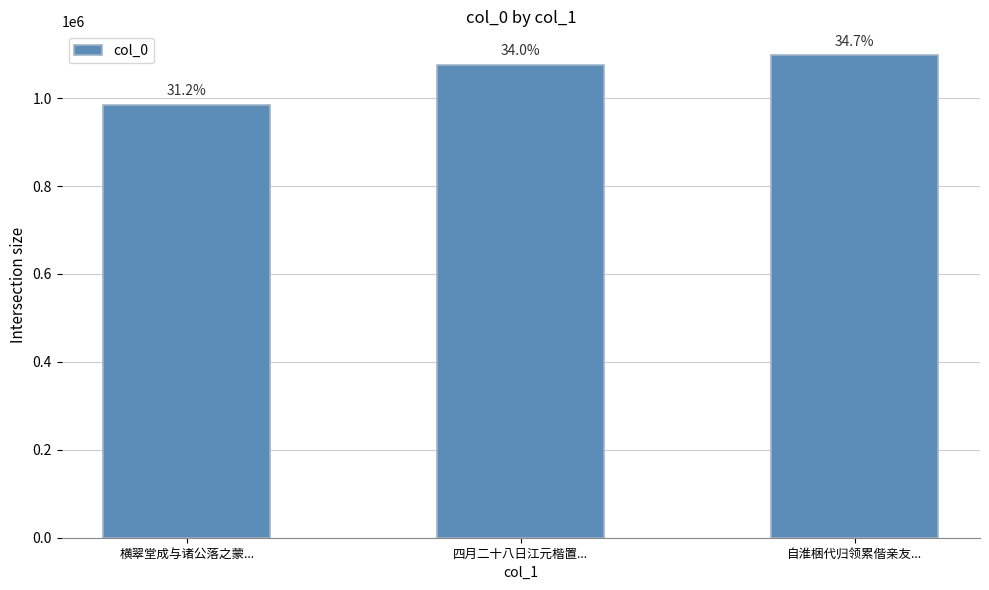

What is the label of the 2nd bar from the right?

四月二十八日江元楷置...